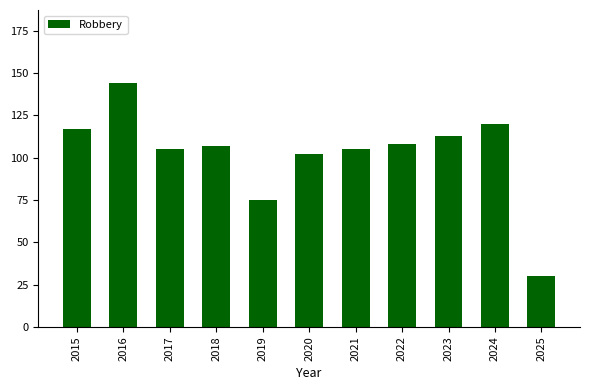

What is the difference between the maximum and minimum values?

114